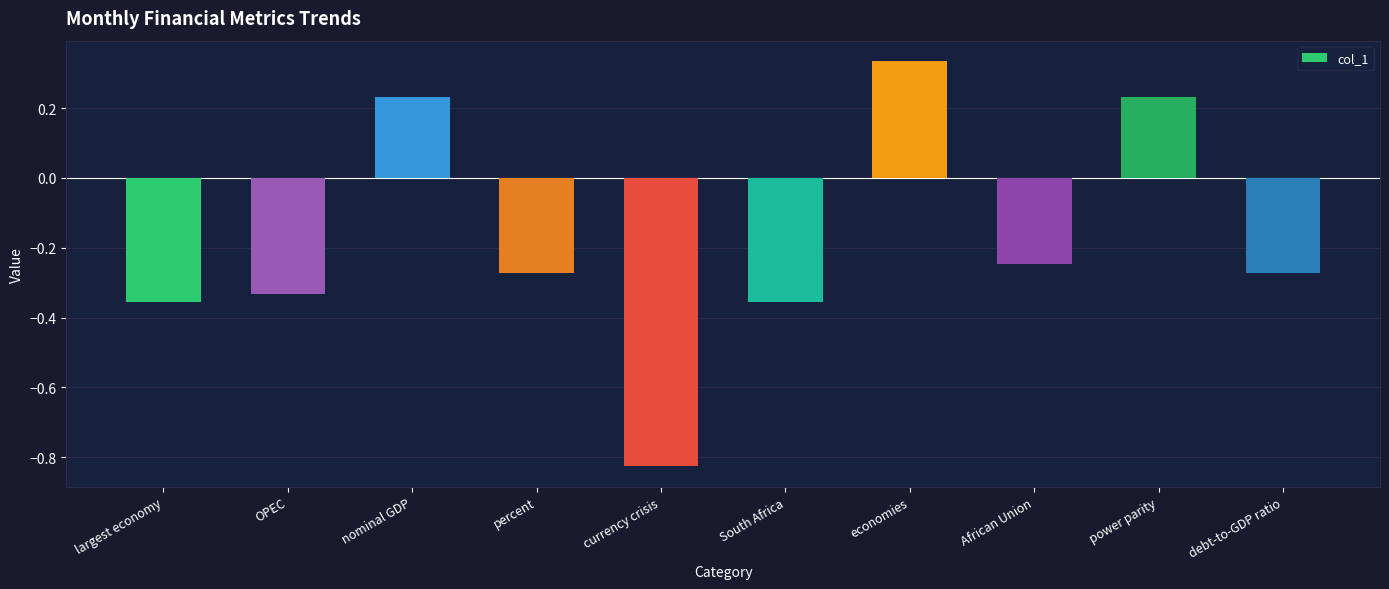

What is the label of the 8th bar from the left?

African Union